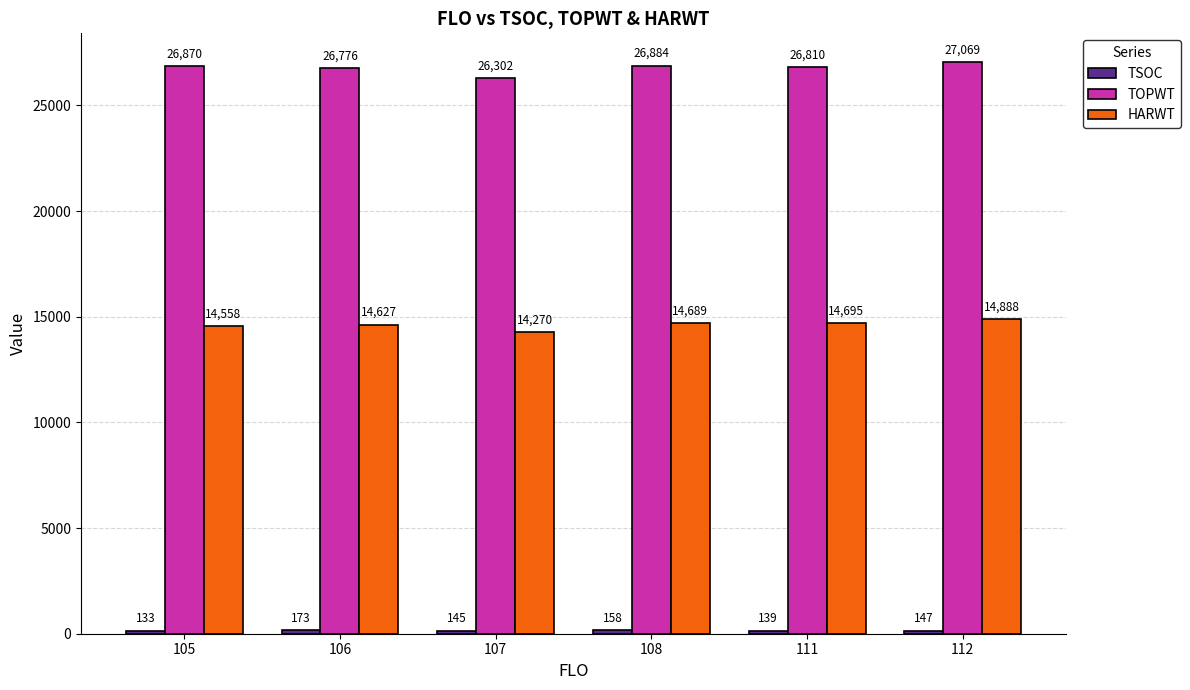

What is the difference between the maximum and minimum values in the HARWT series?

618.0